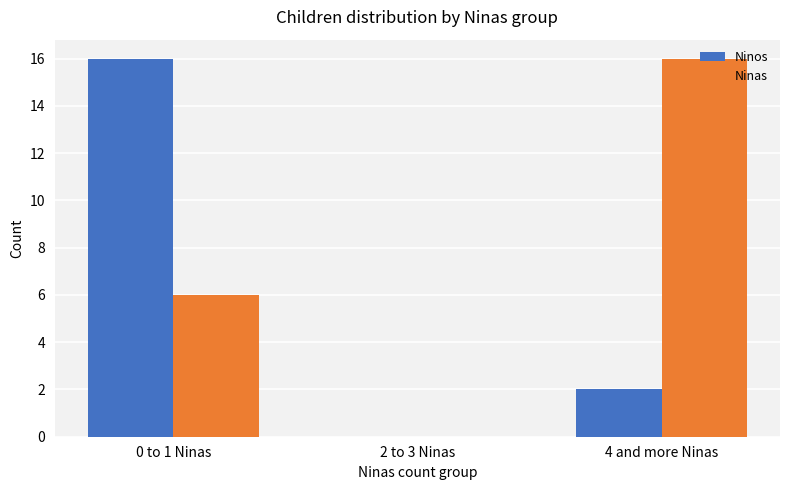

Which series has the largest total across all categories?

Ninas